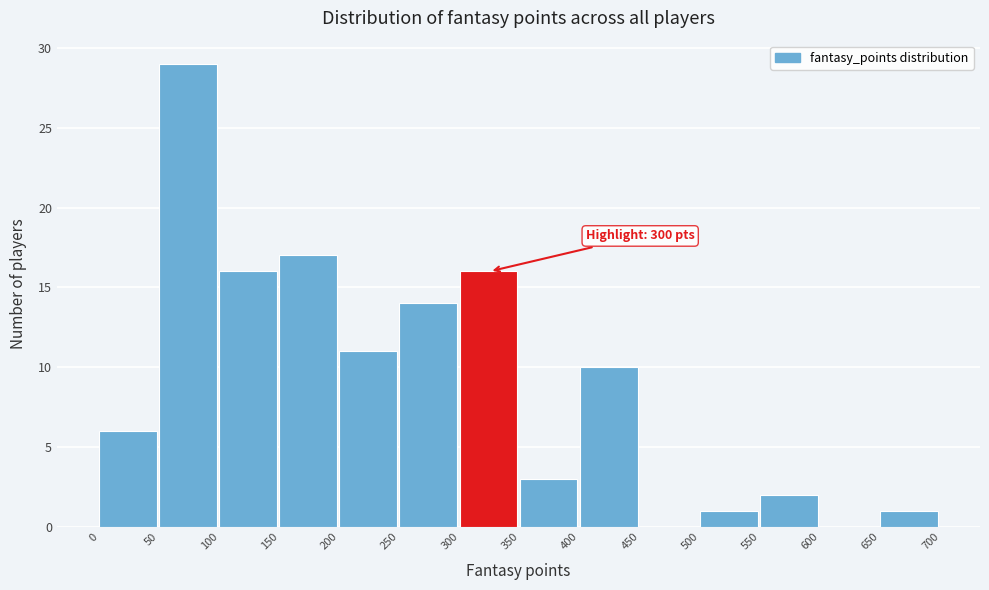

Over which range of the x-axis is the bar tallest?

50 to 100